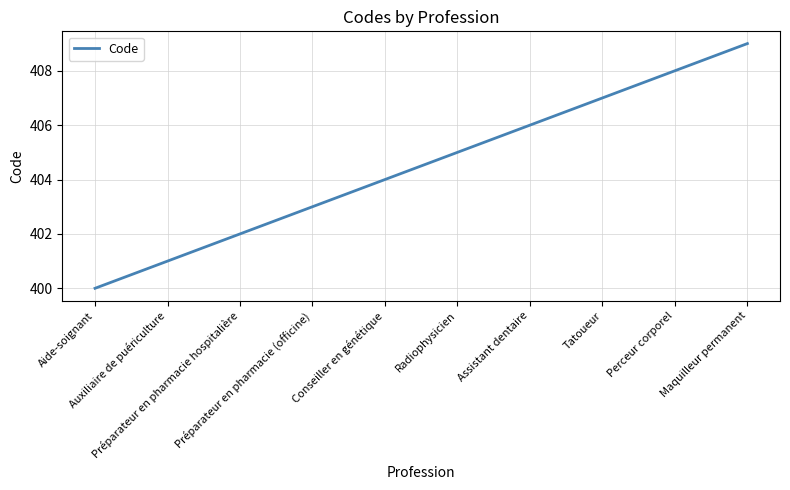

True or false: the data has more than 2 interior local peaks.

False